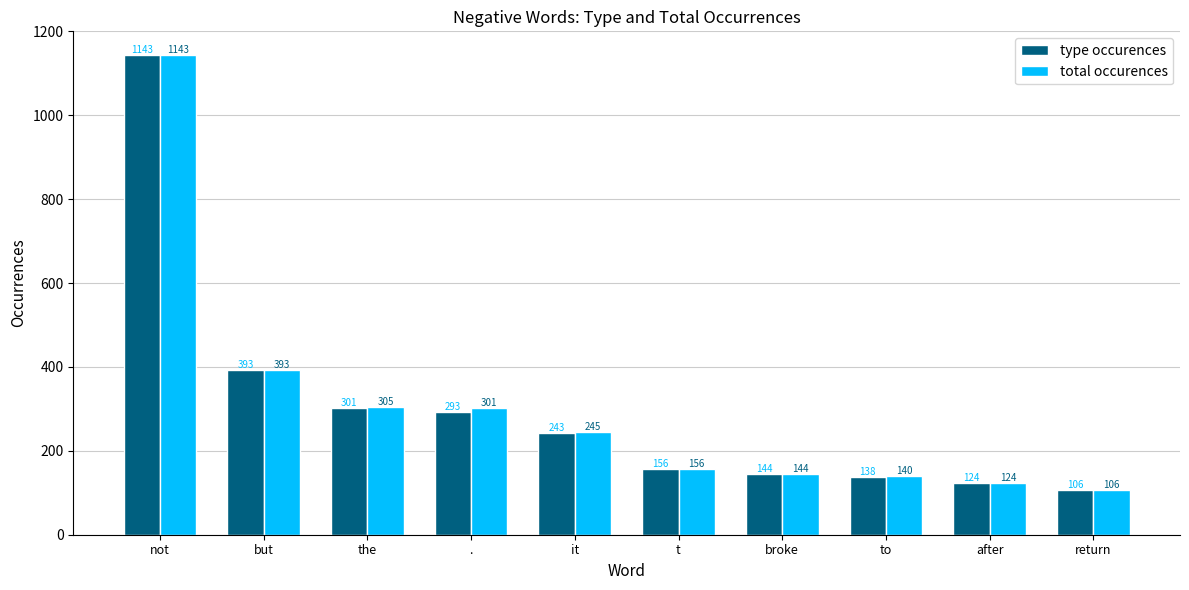

List the labels in order of total occurences value, smallest first.

return, after, to, broke, t, it, ., the, but, not